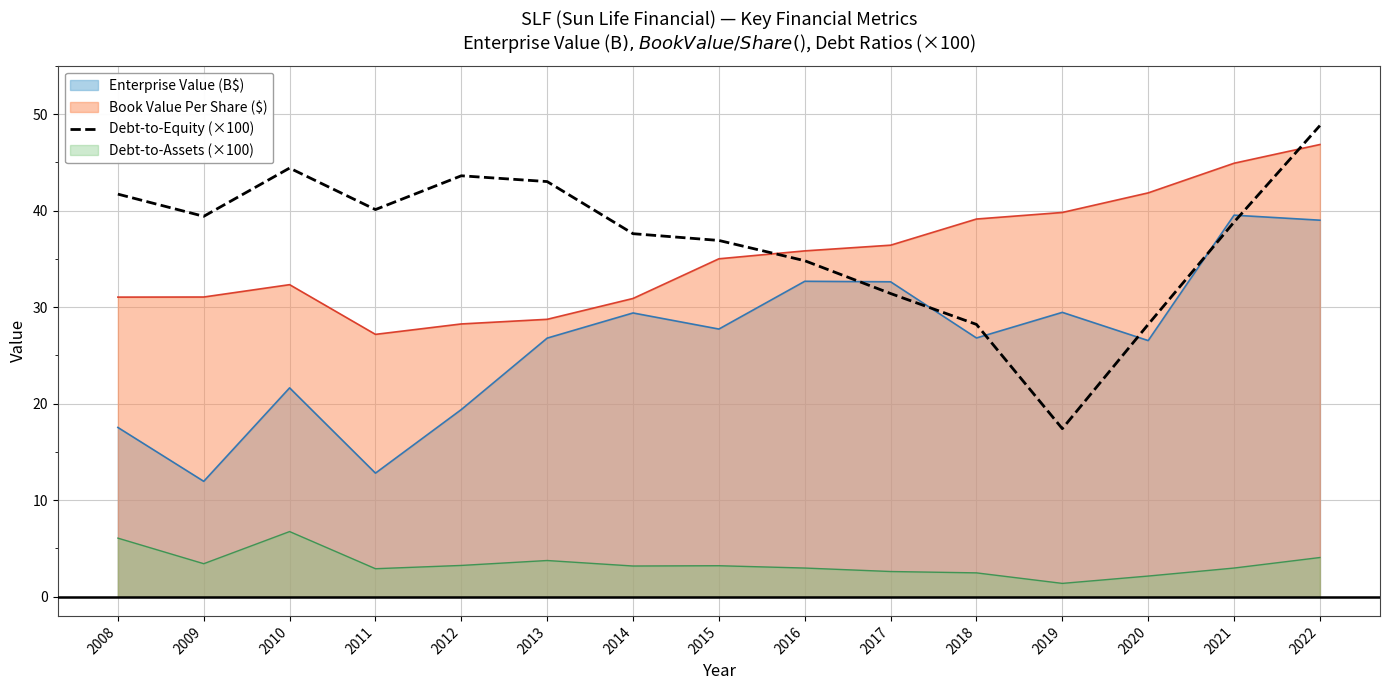

What is the minimum value shown in the chart?

1.4